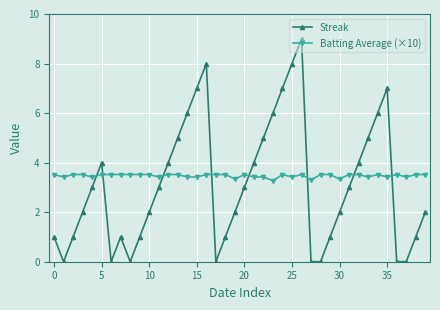

What is the value of the Streak point at the 8th from the left?

1.0